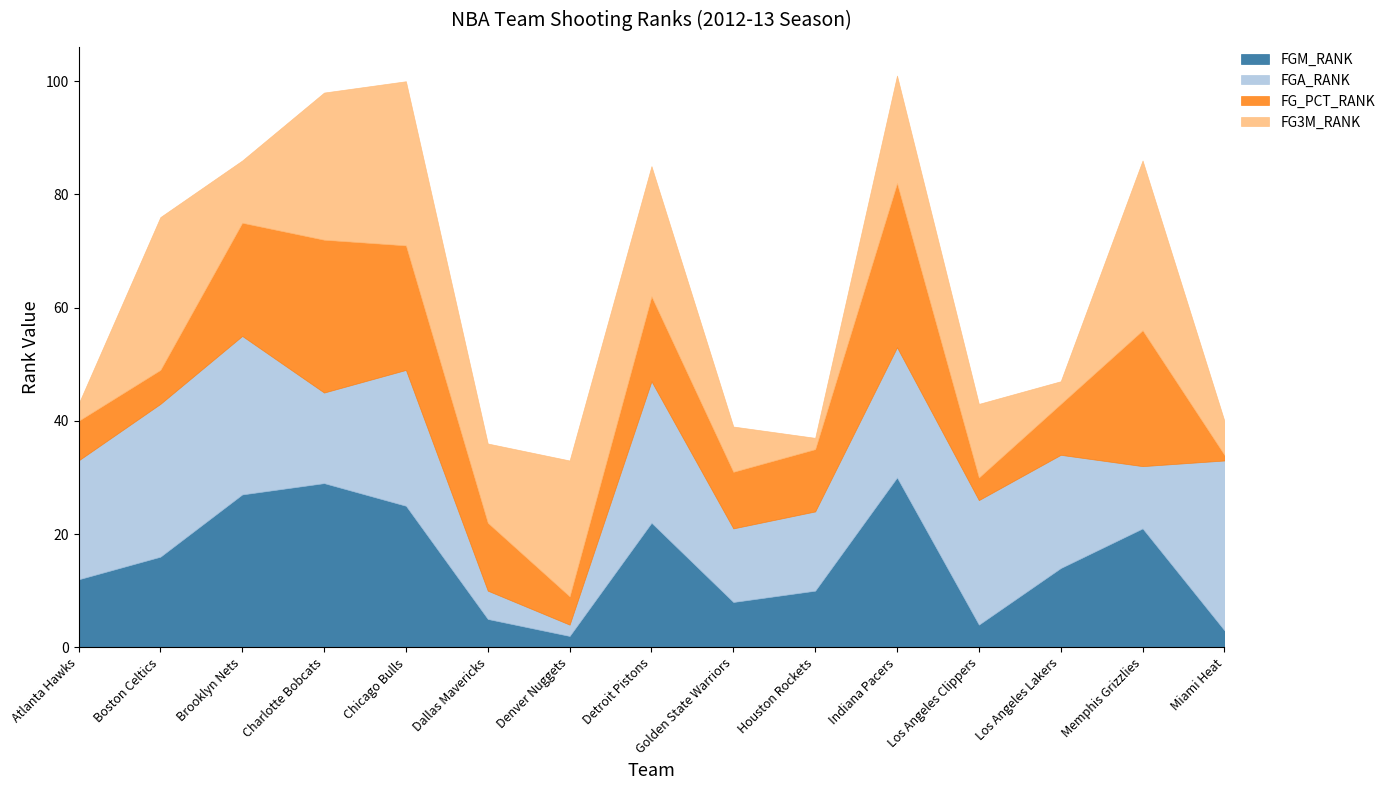

What is the value of the FG3M_RANK point at the 6th from the left?

14